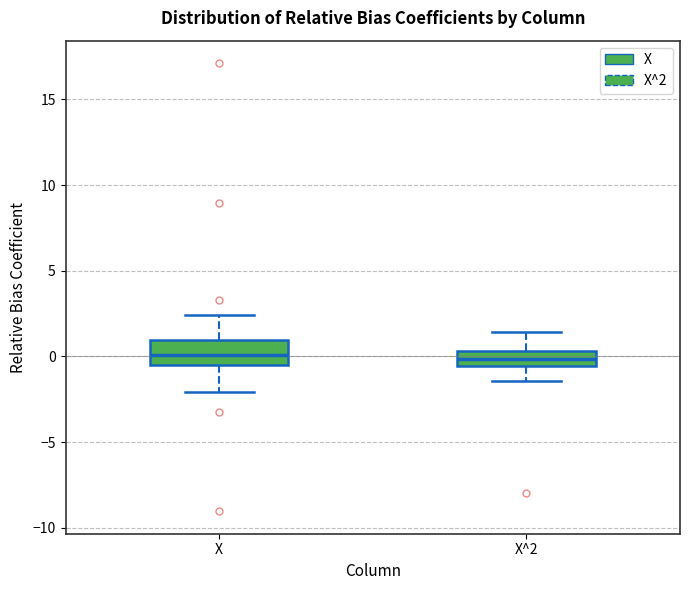

Reading left to right, read every box against the y-axis: the position of its median line, the range the box covers, and the ends of its whiskers. The values are not printed on the chart, so give them approximately, as read against the axis.

X: median 0.0, box -0.5 to 1.0, whiskers -2.0 to 2.5
X^2: median 0.0, box -0.5 to 0.5, whiskers -1.5 to 1.5